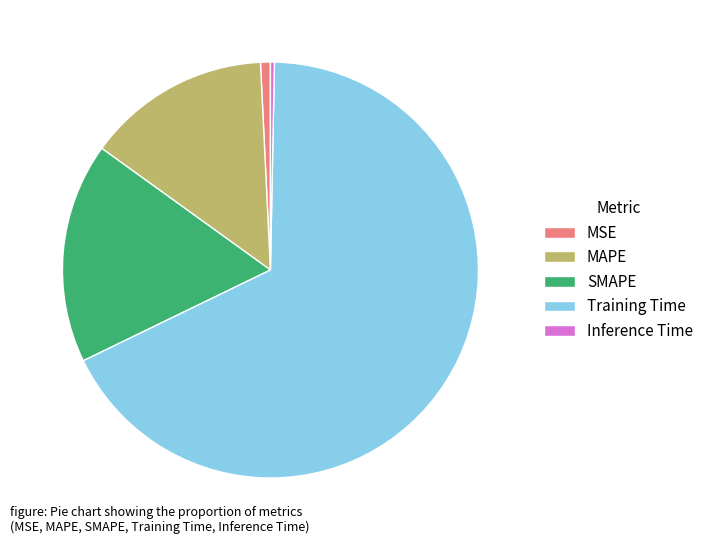

Which category accounts for the majority?

Training Time